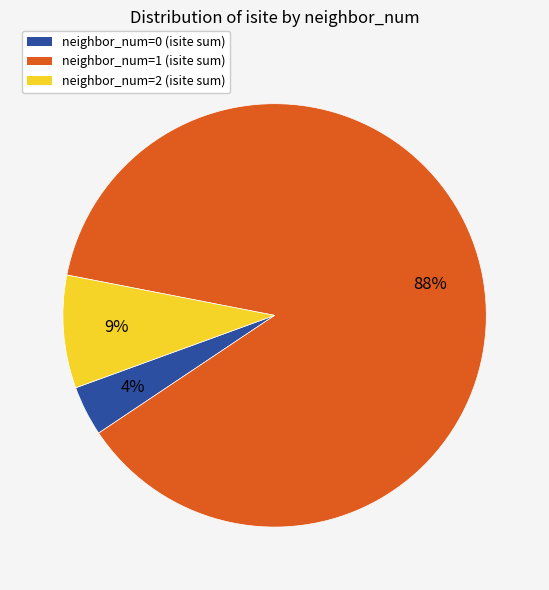

What is the majority slice?

neighbor_num=1 (isite sum)